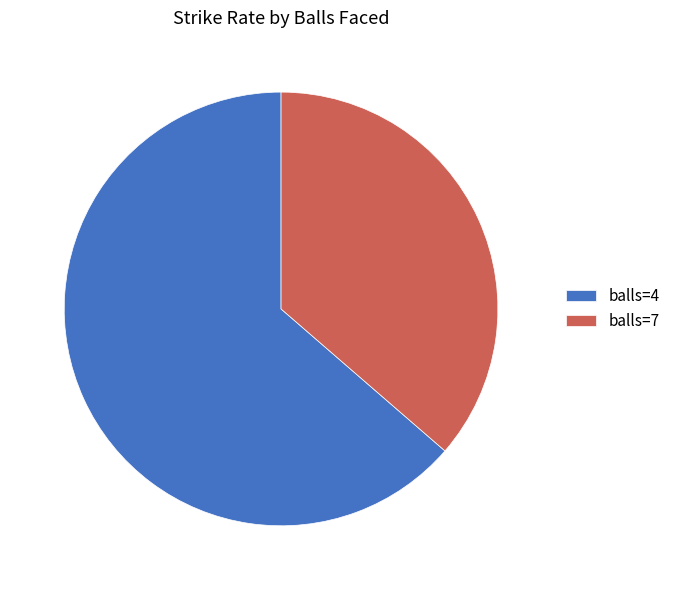

Which slice is the largest?

balls=4